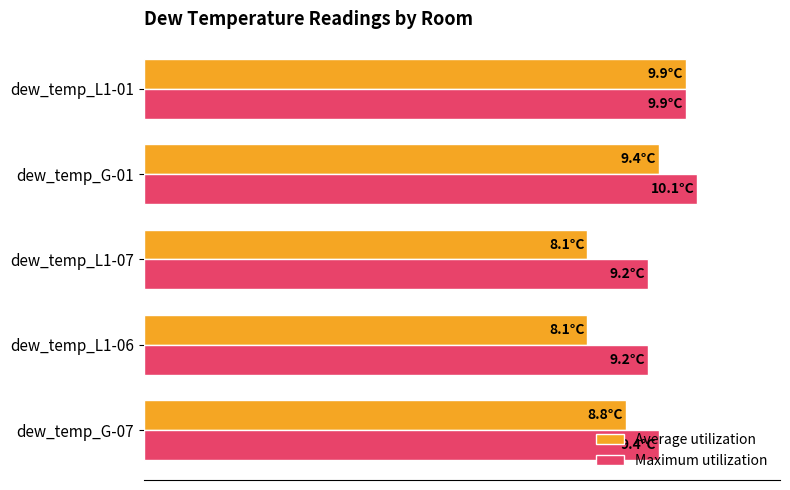

What is the maximum value for Average utilization?

9.9